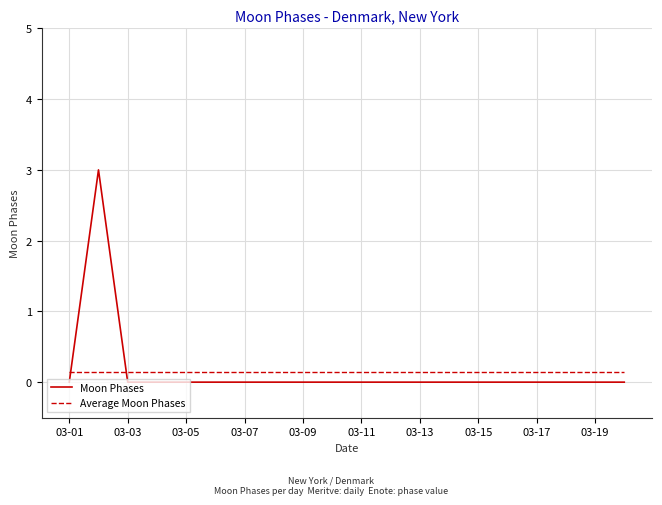

What is the difference between the maximum and minimum values in the Moon Phases series?

3.0